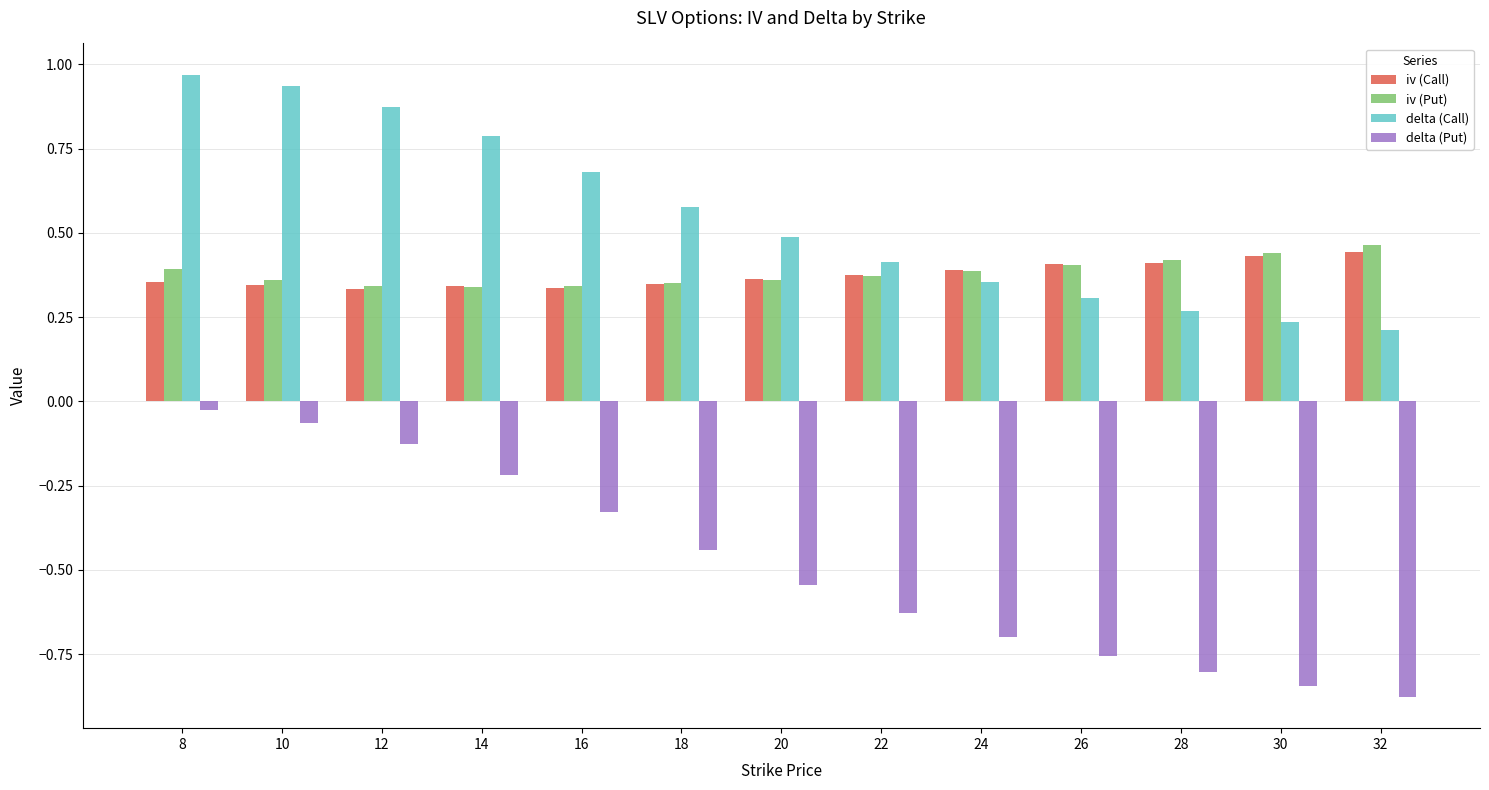

How many distinct data groups are displayed?

4